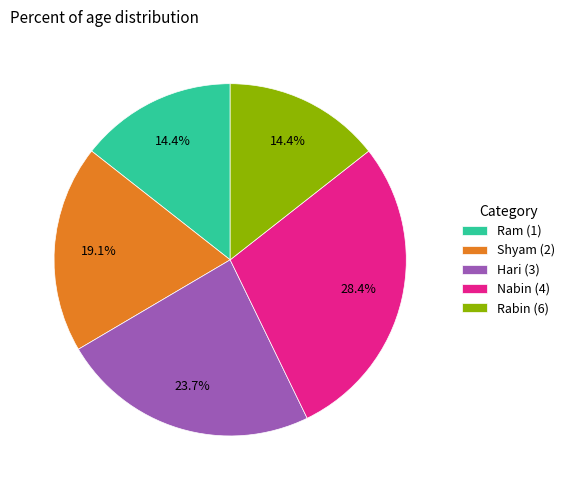

How many segments does this pie chart have?

5